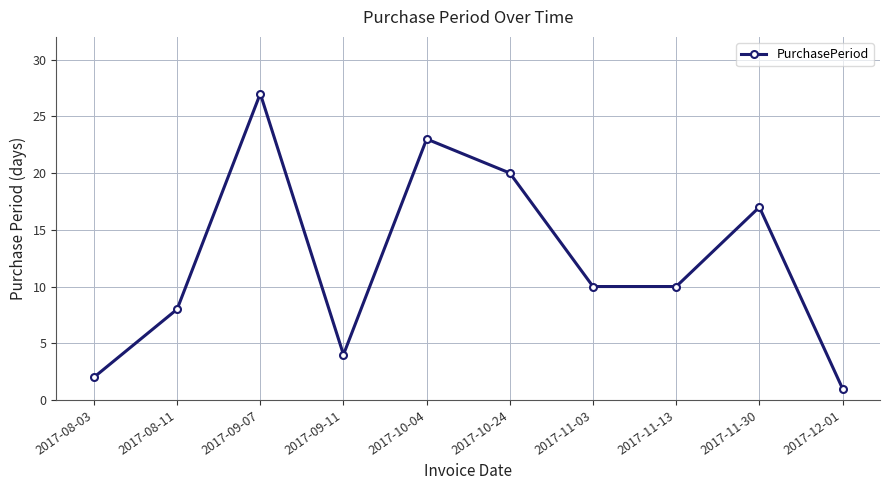

At which label is the value closest to 14?

2017-11-30